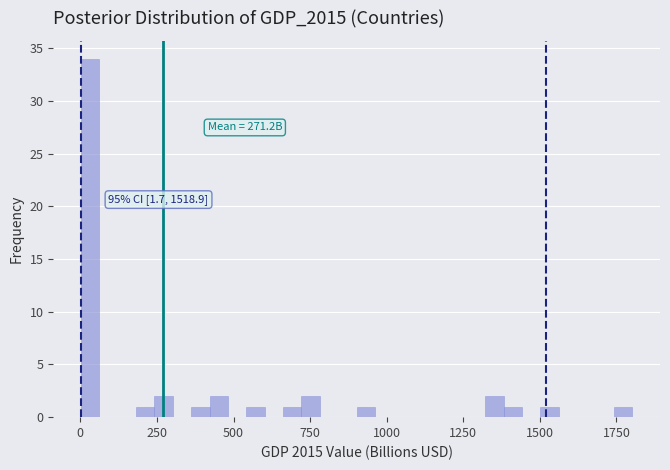

Read against the x-axis, roughly where is the centre of the tallest bar?

50